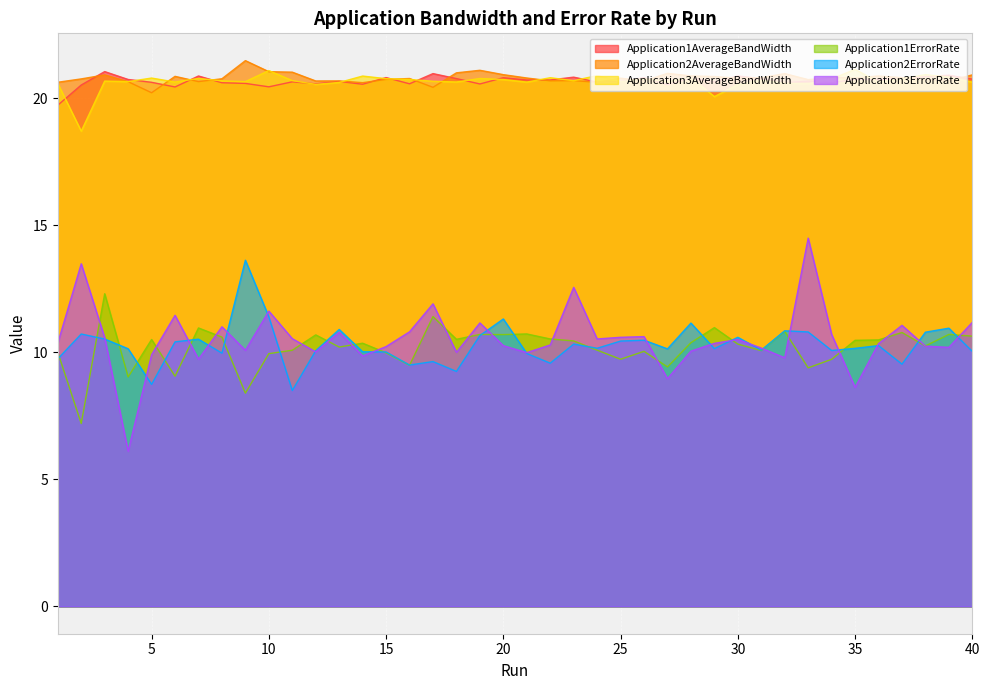

Reading left to right, extract all data points from this chart.

Application1AverageBandWidth: 1=19.7	2=20.5	3=21.0	4=20.7	5=20.6	6=20.4	7=20.9	8=20.6	9=20.6	10=20.4	11=20.6	12=20.6	13=20.7	14=20.5	15=20.8	16=20.6	17=21.0	18=20.8	19=20.6	20=20.8	21=20.7	22=20.7	23=20.8	24=20.6	25=20.7	26=20.8	27=20.5	28=20.8	29=20.6	30=20.9	31=20.8	32=20.6	33=20.7	34=20.6	35=20.7	36=20.7	37=20.8	38=20.8	39=20.9	40=20.7
Application2AverageBandWidth: 1=20.6	2=20.8	3=20.9	4=20.6	5=20.2	6=20.9	7=20.7	8=20.8	9=21.5	10=21.0	11=21.0	12=20.7	13=20.7	14=20.6	15=20.7	16=20.8	17=20.4	18=21.0	19=21.1	20=20.9	21=20.8	22=20.7	23=20.7	24=20.6	25=20.8	26=20.7	27=21.0	28=20.9	29=20.9	30=20.8	31=20.8	32=21.0	33=20.7	34=20.8	35=20.8	36=20.9	37=20.8	38=20.7	39=20.7	40=20.9
Application3AverageBandWidth: 1=20.6	2=18.7	3=20.7	4=20.7	5=20.8	6=20.6	7=20.8	8=20.7	9=20.7	10=21.1	11=20.7	12=20.5	13=20.6	14=20.9	15=20.8	16=20.7	17=20.7	18=20.6	19=20.8	20=20.7	21=20.6	22=20.8	23=20.7	24=20.9	25=20.6	26=20.8	27=20.6	28=20.8	29=20.1	30=20.5	31=20.7	32=20.6	33=20.6	34=20.8	35=21.1	36=20.6	37=20.8	38=20.9	39=20.8	40=20.6
Application1ErrorRate: 1=10.0	2=7.2	3=12.3	4=9.0	5=10.5	6=9.1	7=11.0	8=10.6	9=8.4	10=9.9	11=10.1	12=10.7	13=10.2	14=10.4	15=10.0	16=9.5	17=11.4	18=10.5	19=10.7	20=10.7	21=10.7	22=10.5	23=10.4	24=10.1	25=9.7	26=10.0	27=9.4	28=10.4	29=11.0	30=10.3	31=10.1	32=10.8	33=9.4	34=9.7	35=10.5	36=10.5	37=10.8	38=10.2	39=10.7	40=10.6
Application2ErrorRate: 1=9.7	2=10.7	3=10.5	4=10.1	5=8.7	6=10.4	7=10.5	8=10.0	9=13.6	10=11.4	11=8.5	12=10.1	13=10.9	14=10.0	15=10.0	16=9.5	17=9.6	18=9.2	19=10.7	20=11.3	21=10.0	22=9.6	23=10.3	24=10.2	25=10.4	26=10.5	27=10.1	28=11.1	29=10.1	30=10.6	31=10.1	32=10.8	33=10.8	34=10.1	35=10.2	36=10.3	37=9.5	38=10.8	39=10.9	40=10.0
Application3ErrorRate: 1=10.4	2=13.5	3=10.6	4=6.1	5=9.9	6=11.5	7=9.7	8=11.0	9=10.1	10=11.6	11=10.5	12=10.0	13=10.8	14=9.9	15=10.2	16=10.8	17=11.9	18=10.0	19=11.2	20=10.3	21=10.0	22=10.3	23=12.6	24=10.5	25=10.6	26=10.6	27=9.0	28=10.0	29=10.4	30=10.5	31=10.2	32=9.8	33=14.5	34=10.7	35=8.6	36=10.3	37=11.1	38=10.2	39=10.2	40=11.2